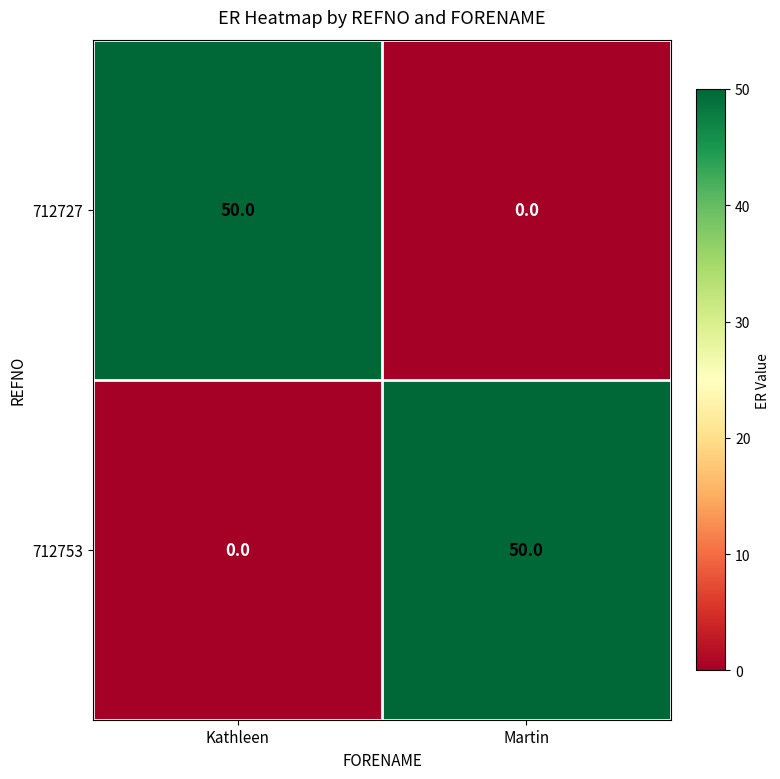

The value of 712753 at Kathleen is 18. True or false?

False